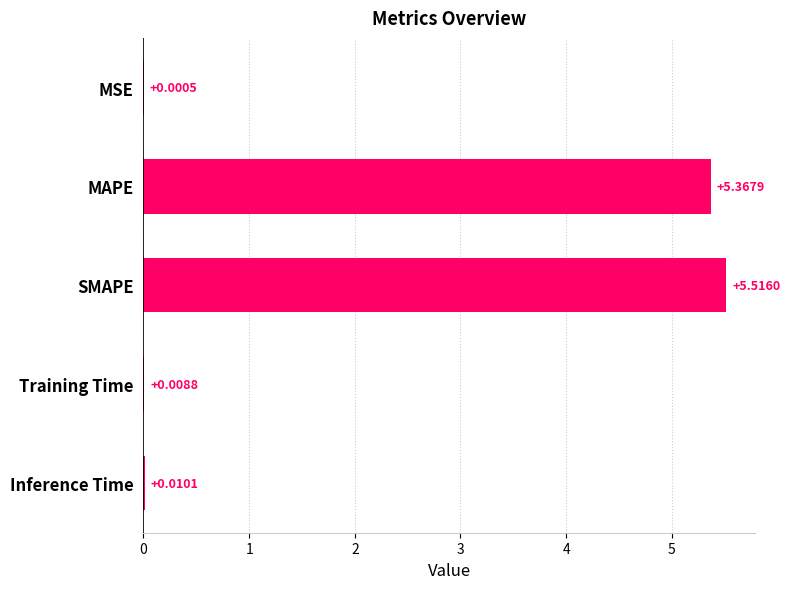

At which category does the chart reach its peak across all series?

SMAPE